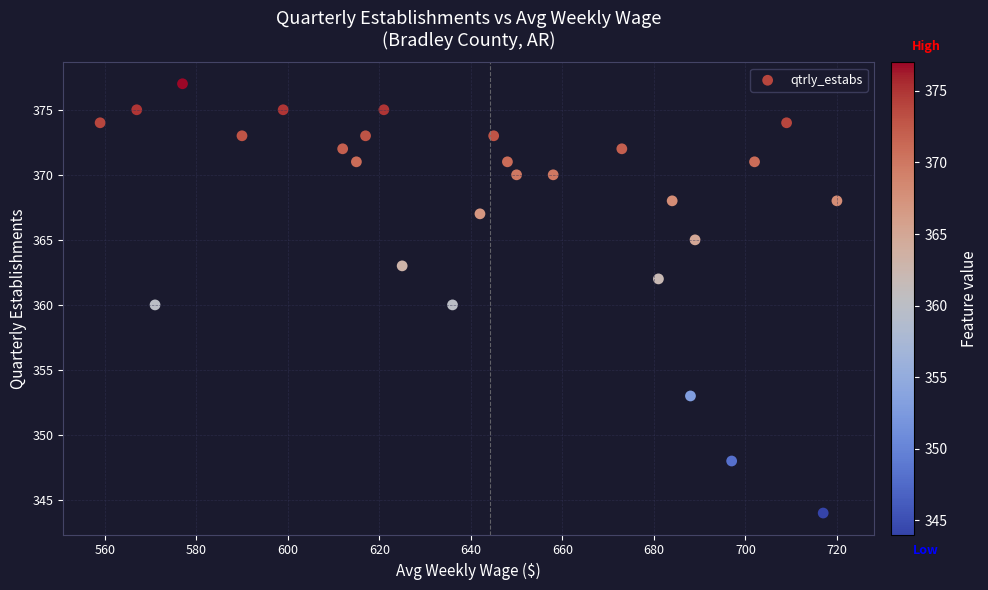

What is the range of Y values (max minus min)?

33